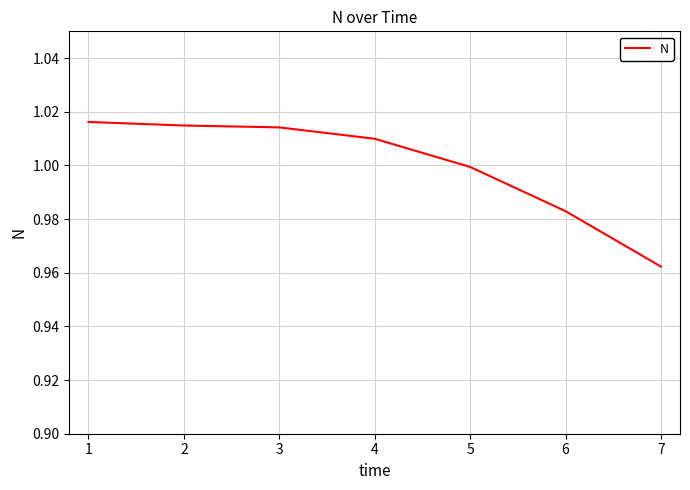

Count the number of categories in the chart.

7